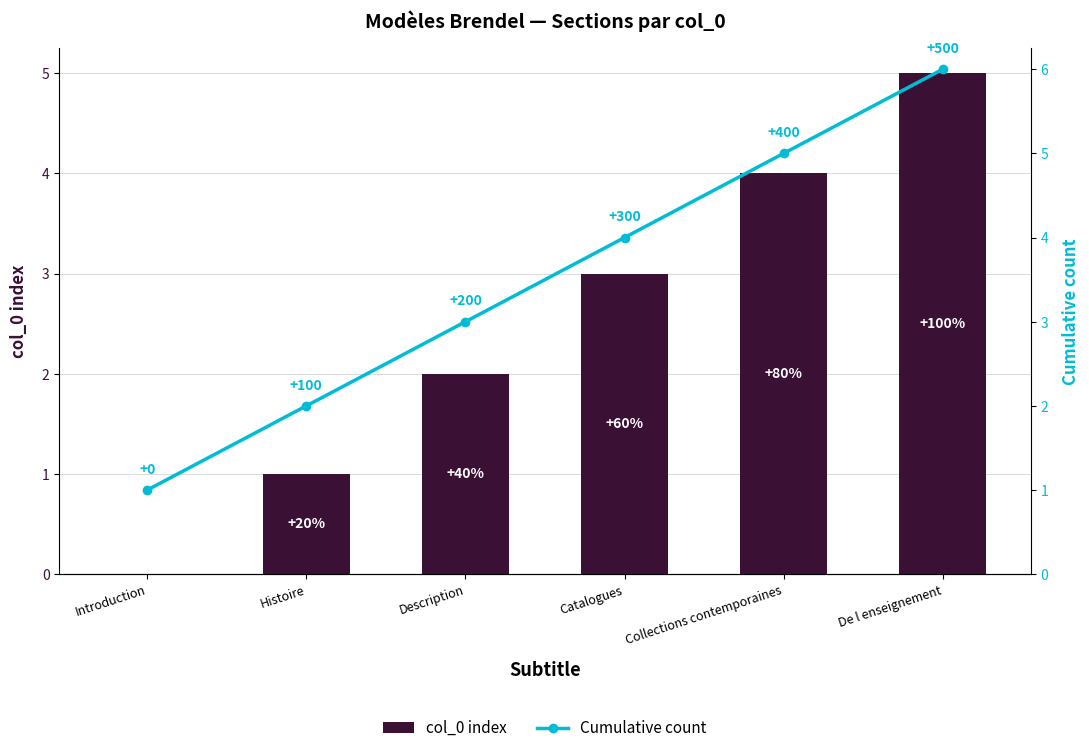

Which category has the highest value in the col_0 index series?

De l enseignement